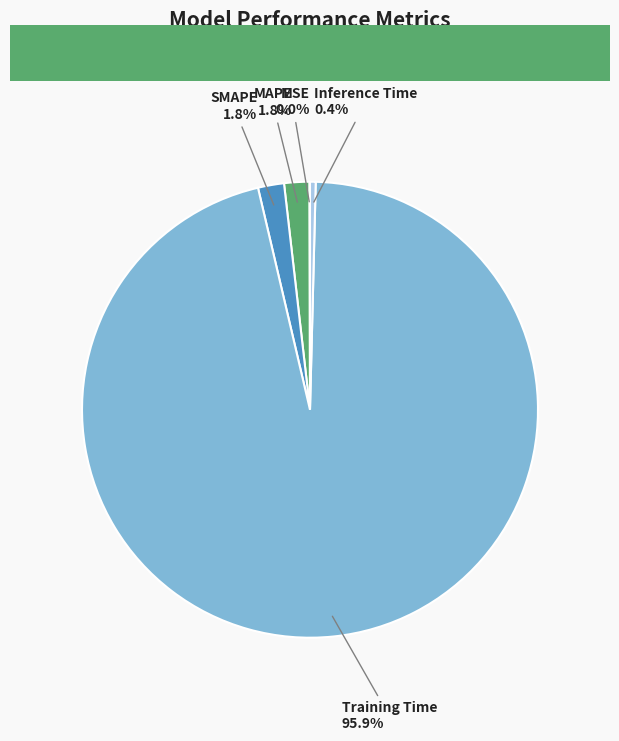

Does any single category account for the majority?

Yes